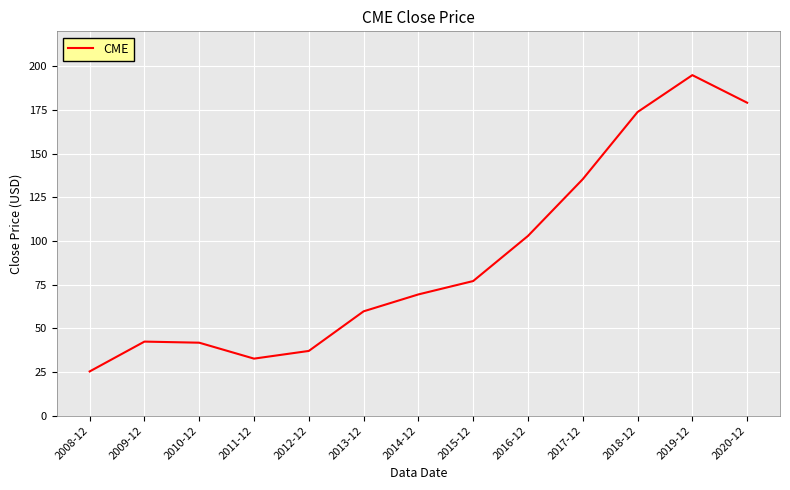

What position from the left is 2012-12?

5